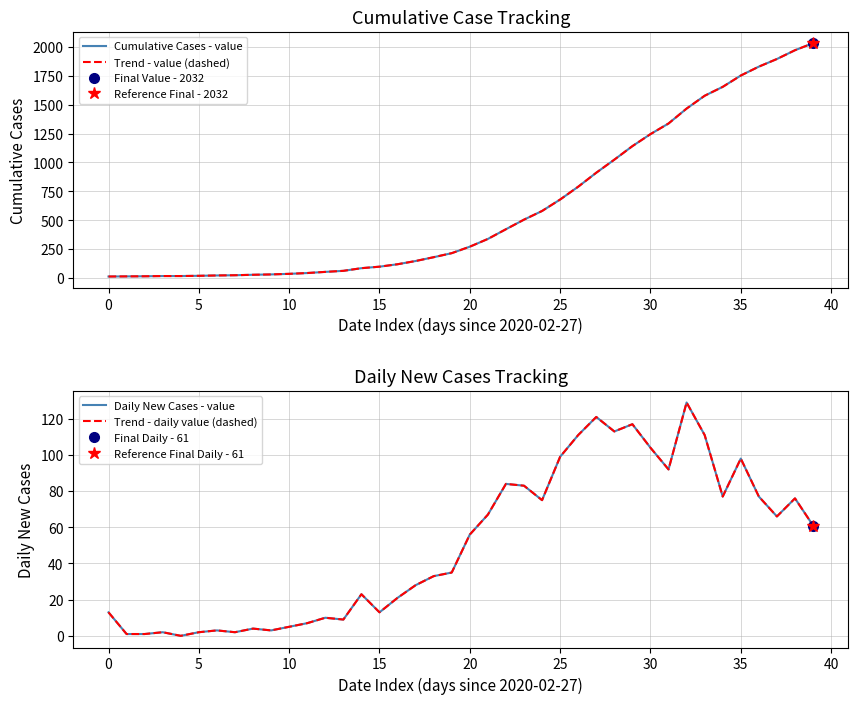

Count the number of data series in this chart.

4